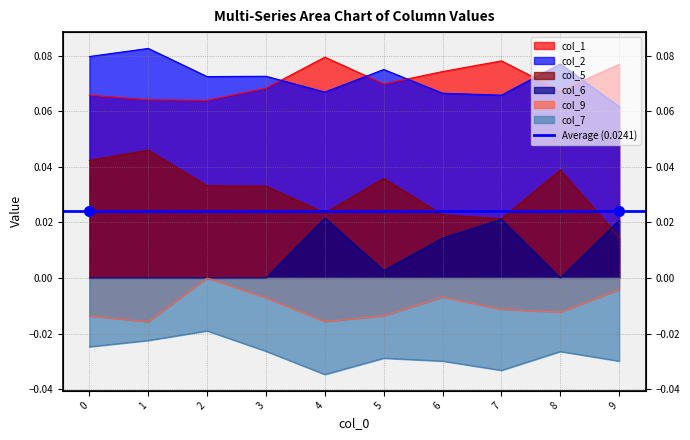

How many interior local peaks does the col_7 series have?

3